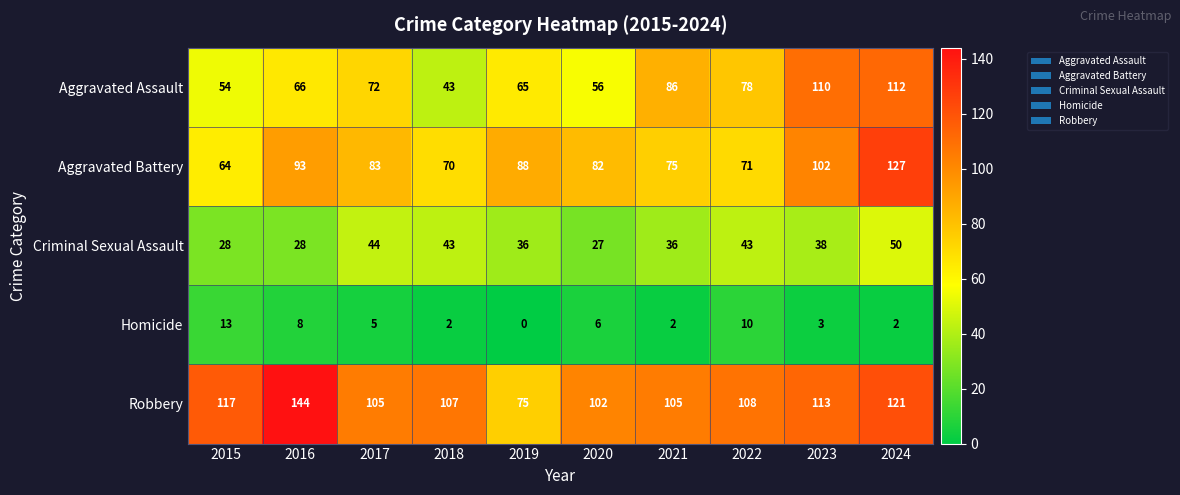

At 2022, list the series in order from largest to smallest.

Robbery, Aggravated Assault, Aggravated Battery, Criminal Sexual Assault, Homicide